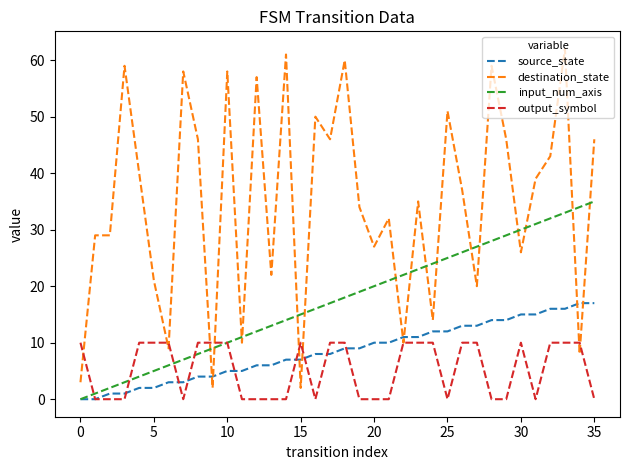

What is the difference between the maximum and second lowest values in the destination_state series?

60